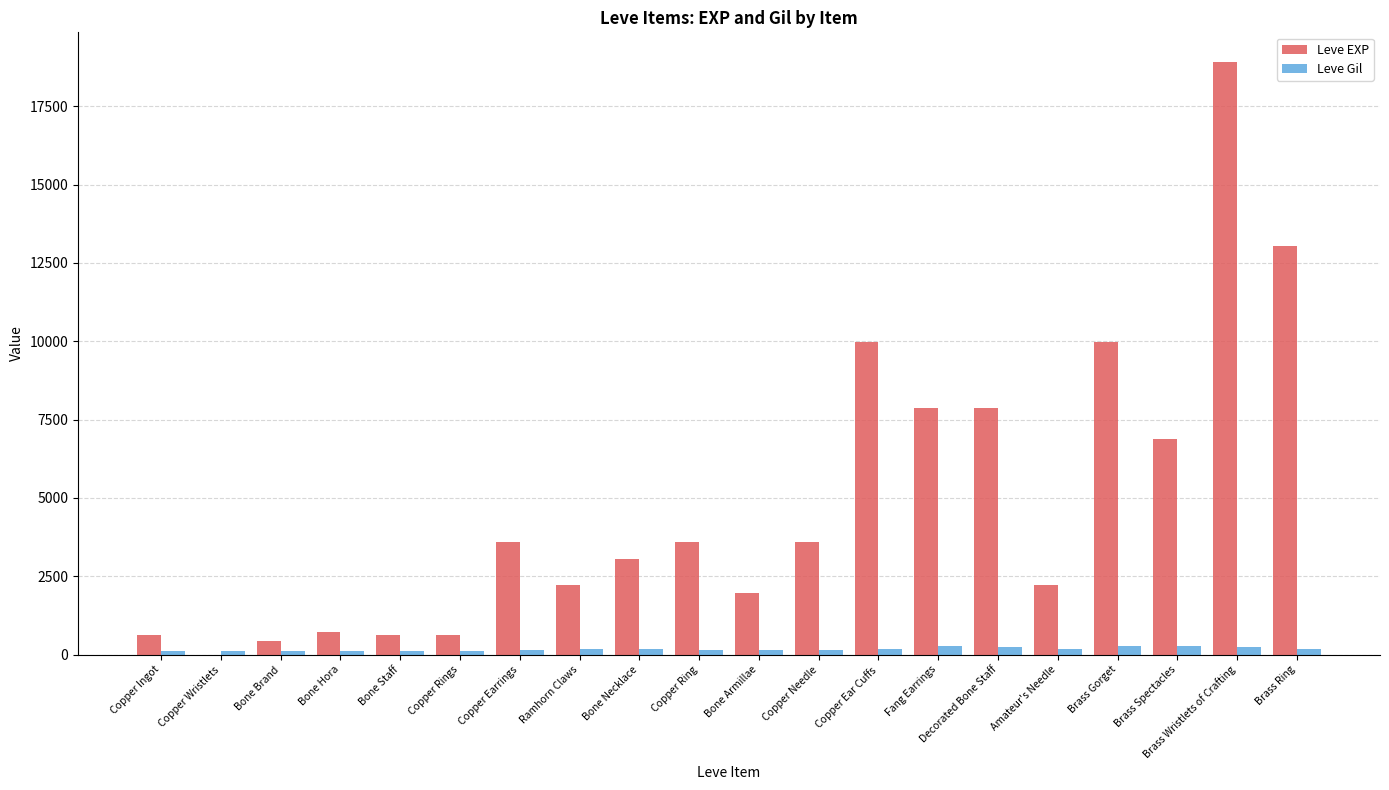

Is the value of Leve EXP at Copper Earrings greater than the value of Leve Gil at Brass Wristlets of Crafting?

Yes